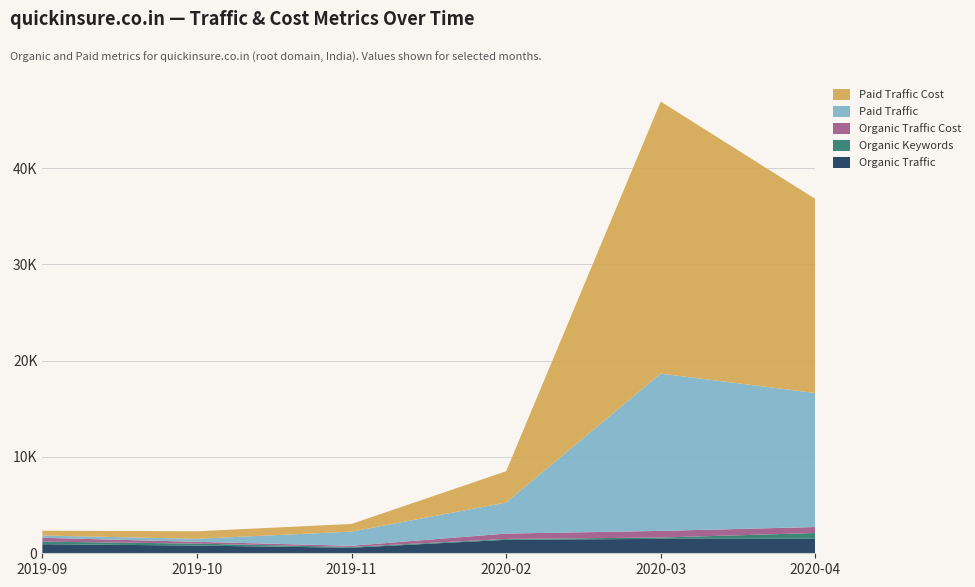

Reading left to right, transcribe all the data shown in this chart.

Organic Traffic: 945	801	577	1400	1497	1506
Organic Keywords: 267	201	84	87	137	602
Organic Traffic Cost: 400	189	120	560	690	618
Paid Traffic: 230	315	1469	3224	16339	13913
Paid Traffic Cost: 504	778	797	3250	28250	20160